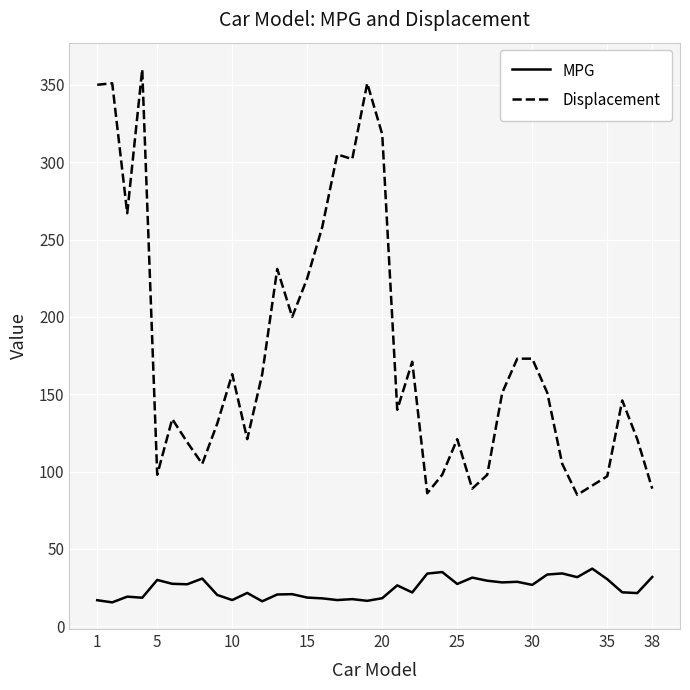

What is the sum of all MPG values?

940.9